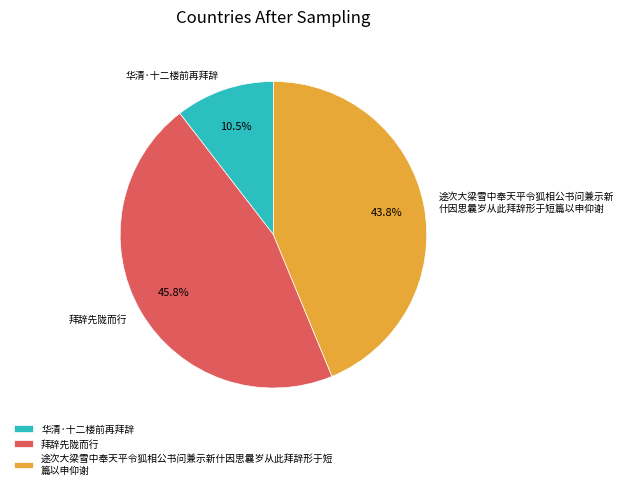

Is there a majority slice in this chart?

No